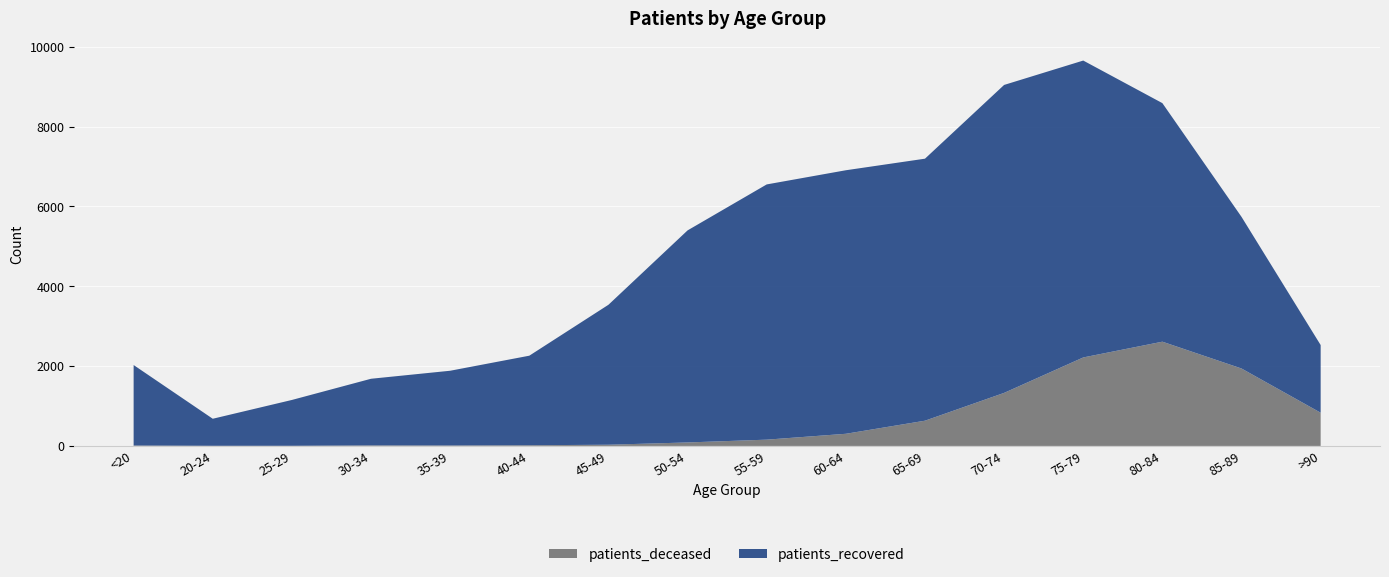

Reading left to right, what are all the values shown in this chart?

patients_deceased: 10	3	3	13	11	17	30	87	157	304	632	1329	2217	2612	1940	832
patients_recovered: 2017	678	1149	1670	1873	2244	3507	5314	6396	6604	6566	7717	7440	5978	3800	1696